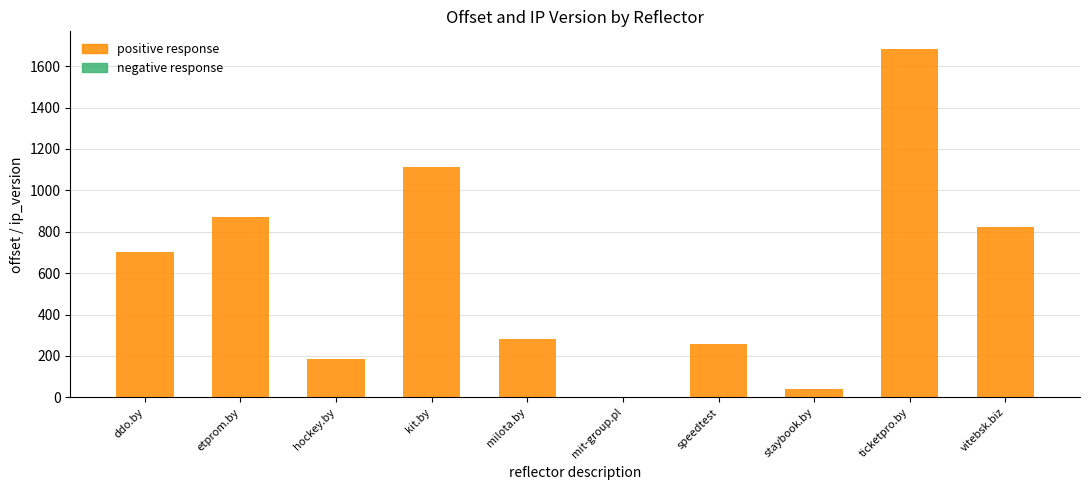

At which category is the sum across all series the highest?

ticketpro.by